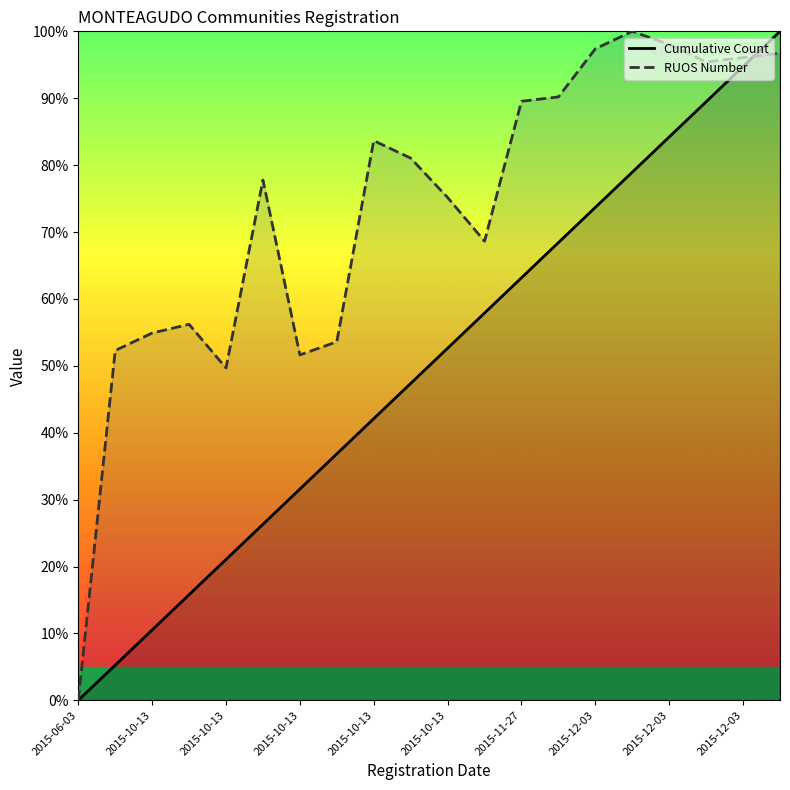

Reading left to right, extract all data points from this chart.

Cumulative Count: 0.0	5.3	10.5	15.8	21.1	26.3	31.6	36.8	42.1	47.4	52.6	57.9	63.2	68.4	73.7	78.9	84.2	89.5	94.7	100.0
RUOS Number: 0.0	52.3	54.9	56.2	49.7	77.8	51.6	53.6	83.7	81.0	75.2	68.6	89.5	90.2	97.4	100.0	98.0	95.4	96.1	96.7